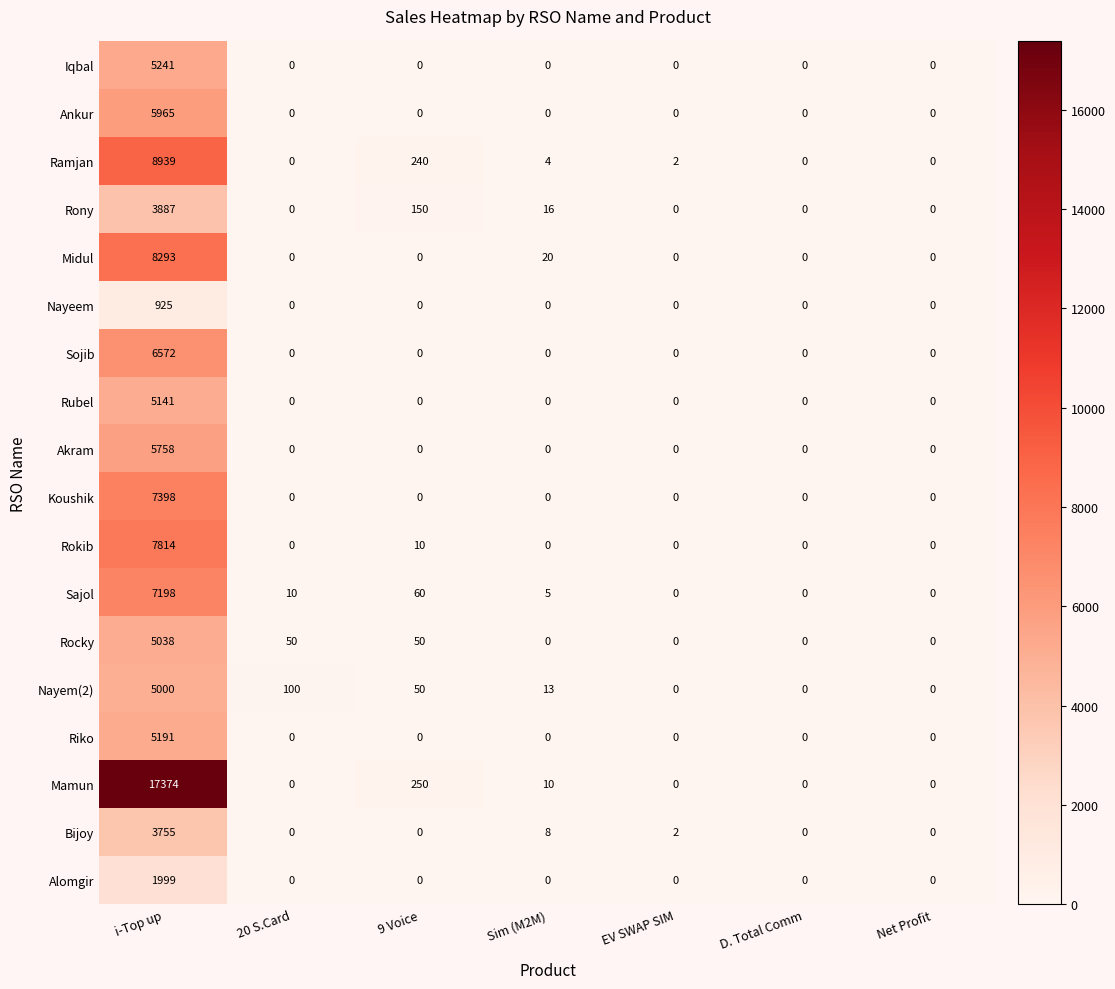

At which category is the sum across all series the highest?

i-Top up